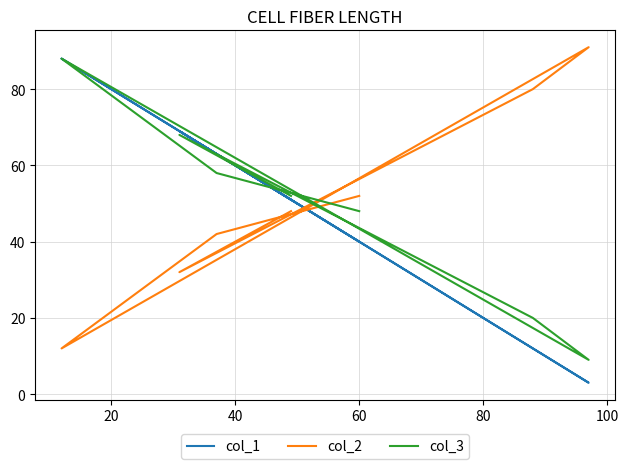

At 60, list the series in order from largest to smallest.

col_2, col_3, col_1